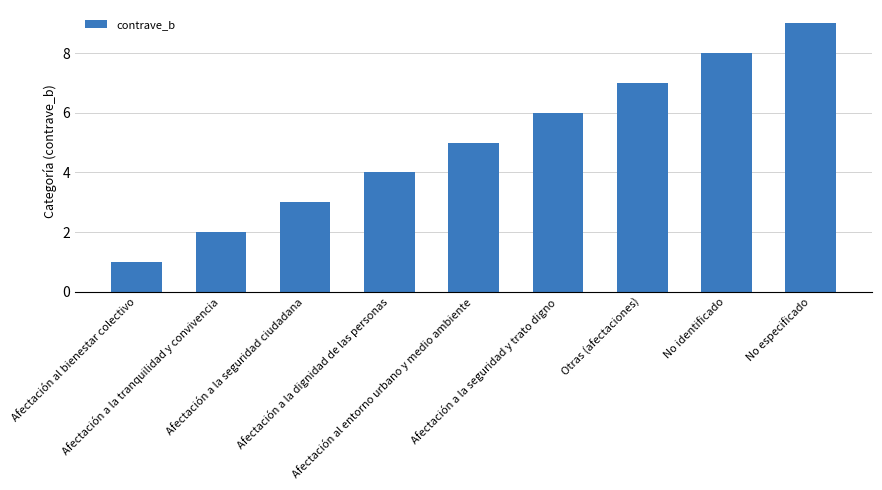

Which category has the lowest value across all series?

Afectación al bienestar colectivo